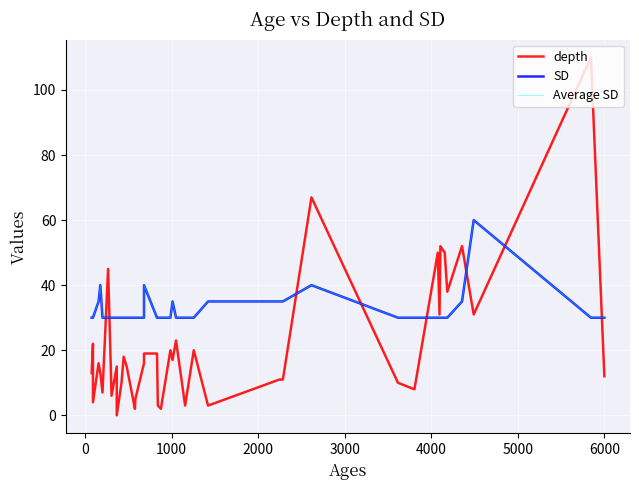

What is the value of the Average SD point at the 21st from the left?

30